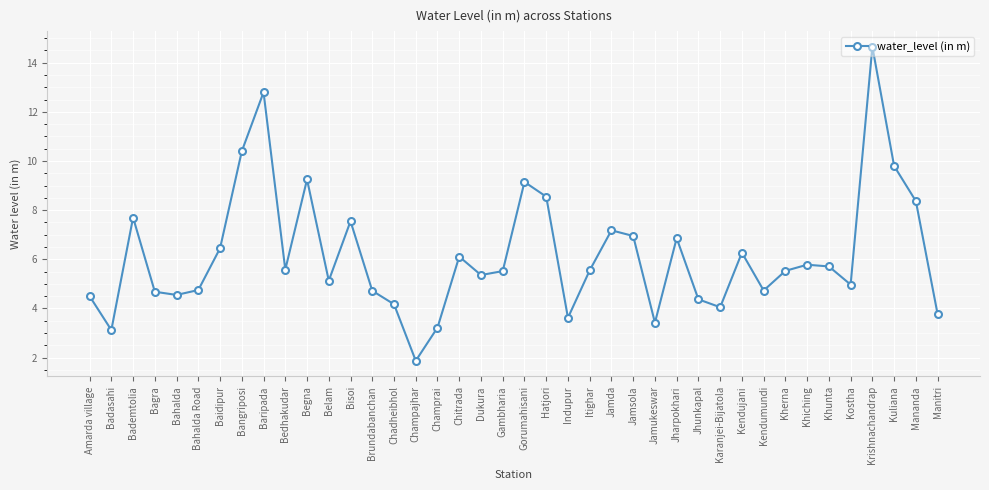

What is the label of the 39th point from the left?

Mananda